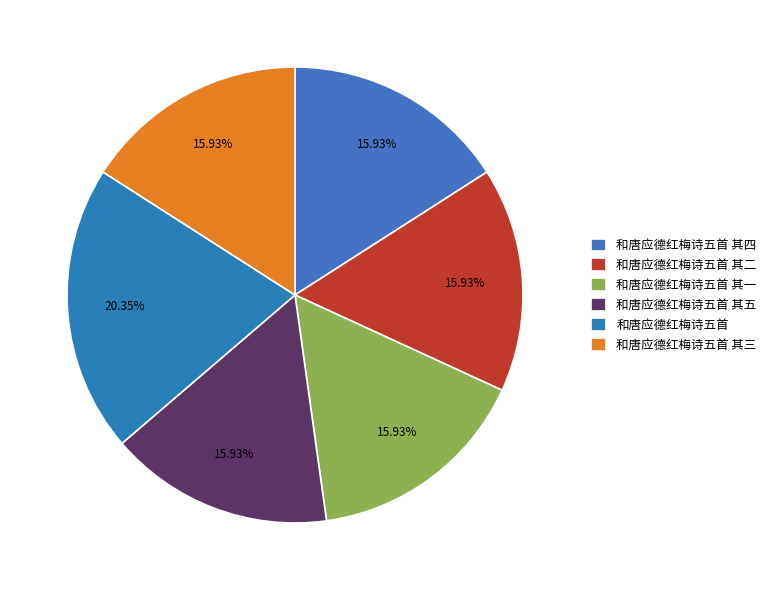

Is it true that 和唐应德红梅诗五首 其一 is 7% of the pie?

False